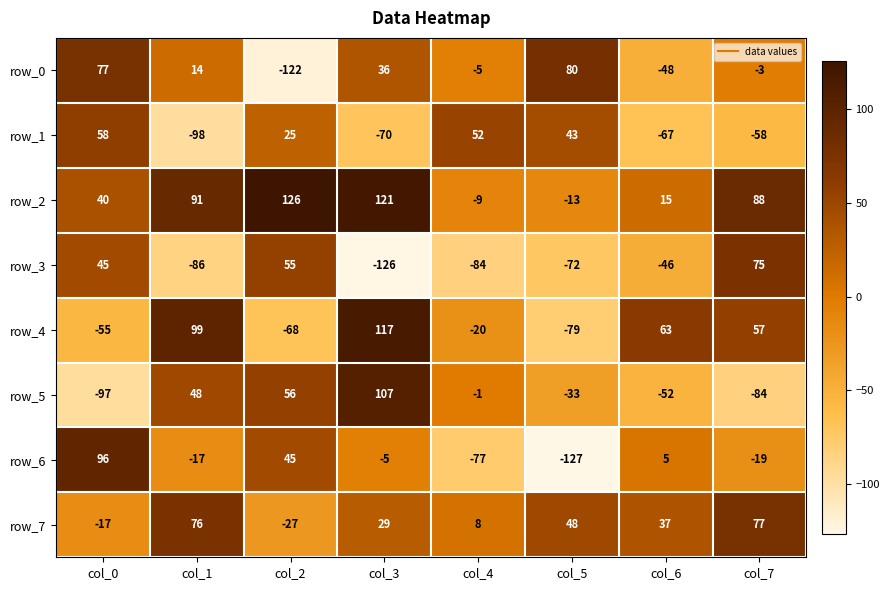

How many values in row_6 are above zero?

3